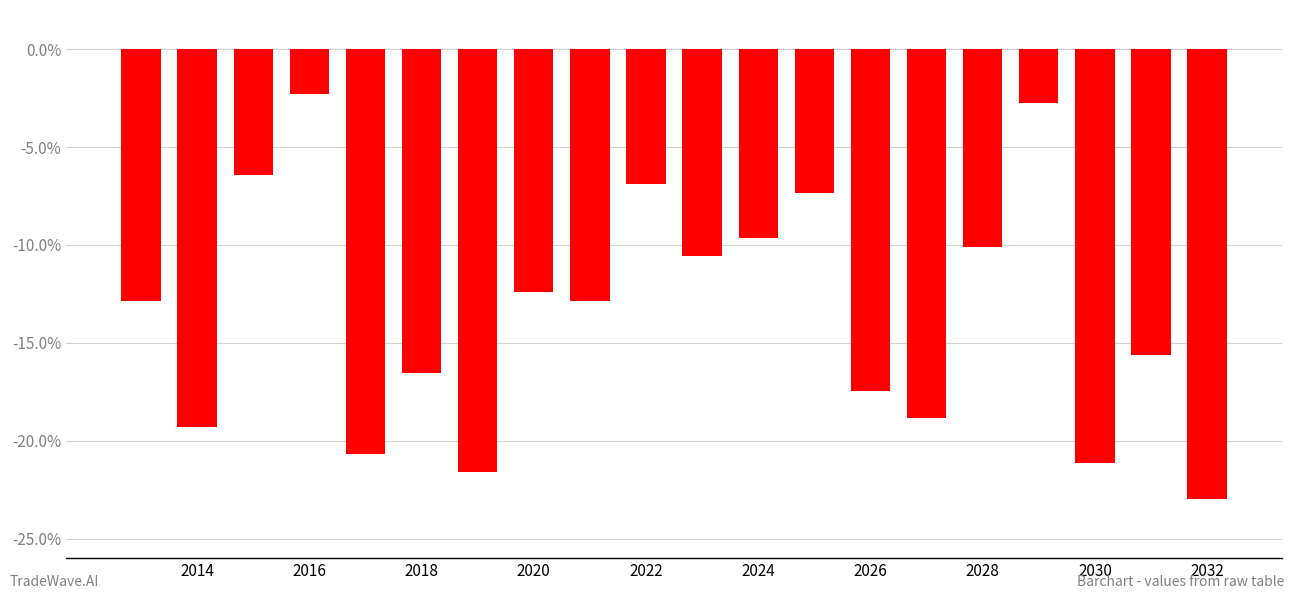

Does the chart contain any negative values?

Yes